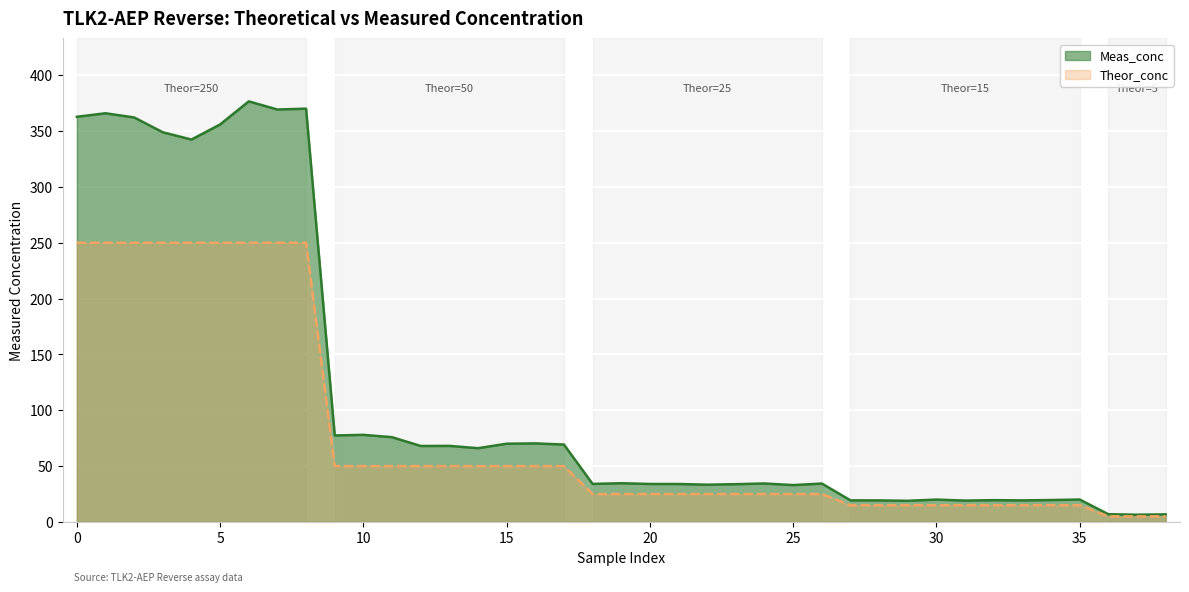

What is the maximum value shown in the chart?

376.6